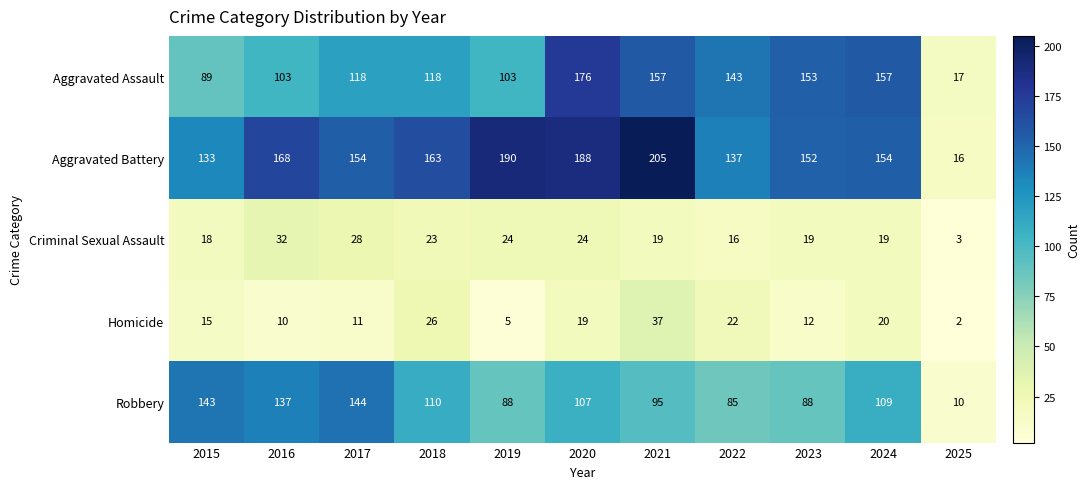

List the series in order of their peak value, highest first.

Aggravated Battery, Aggravated Assault, Robbery, Homicide, Criminal Sexual Assault